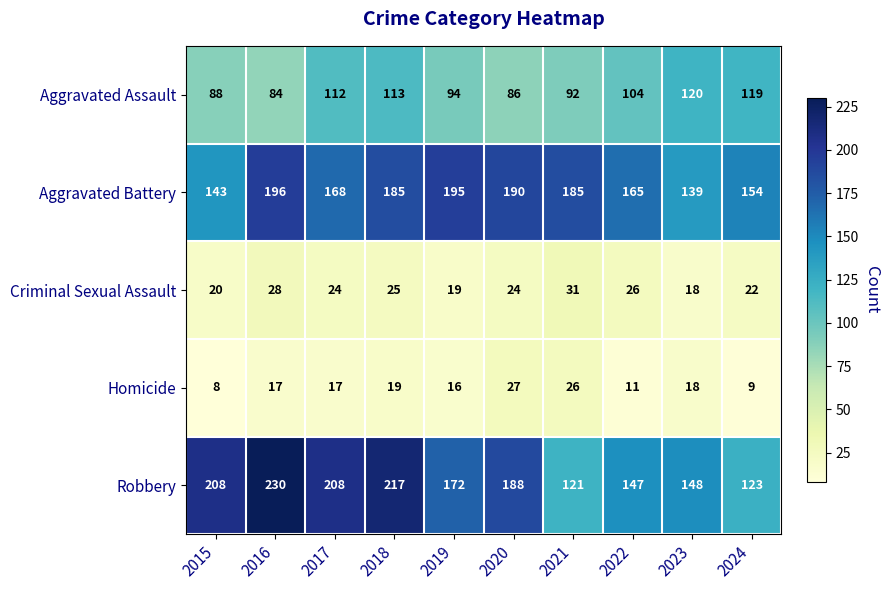

What is the total value across all series at 2020?

515